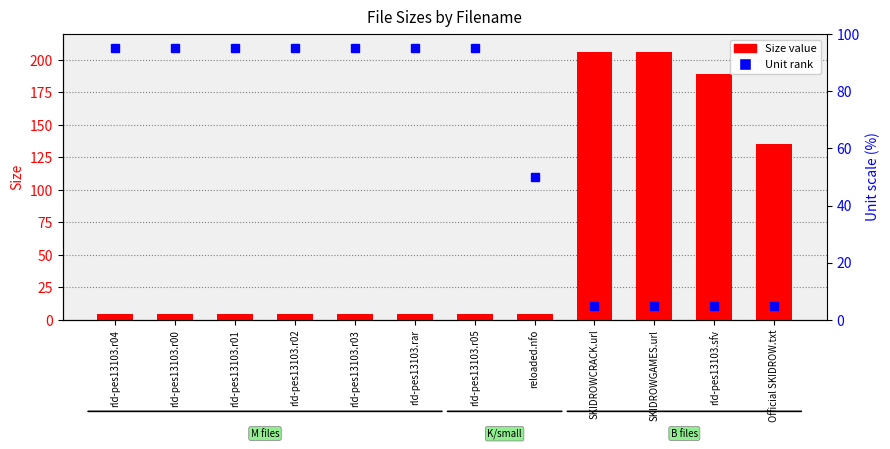

What is the label of the 4th bar from the right?

SKIDROWCRACK.url